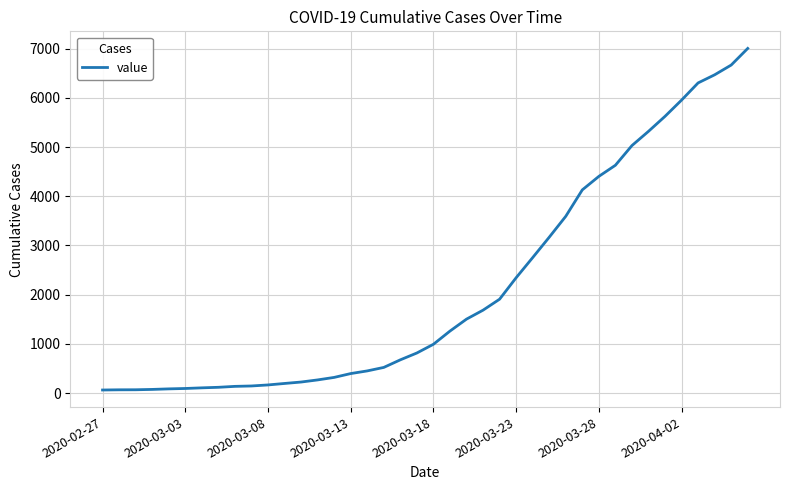

What is the maximum value shown in the chart?

7004